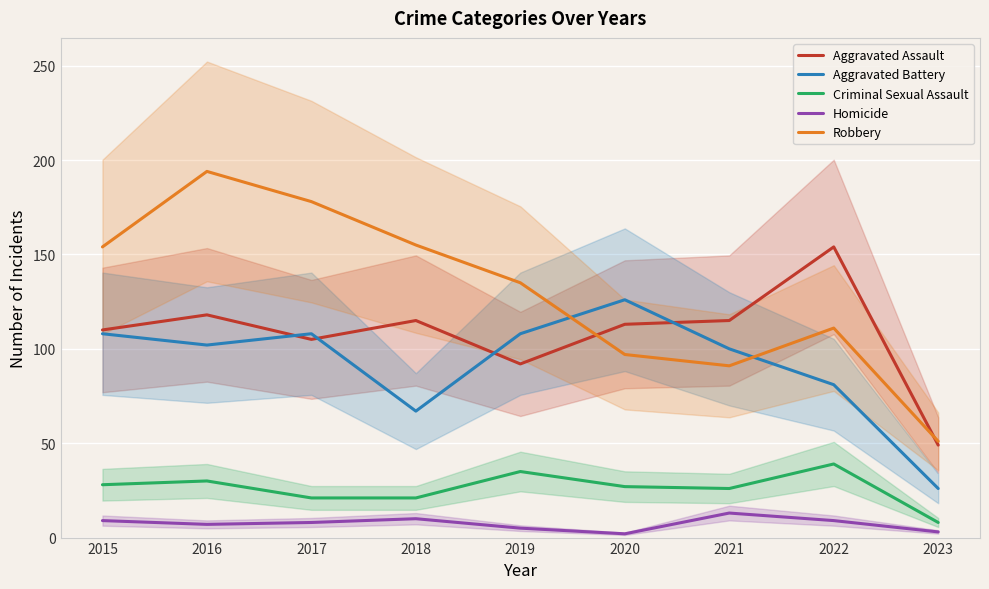

Which series changed the most between 2020 and 2022?

Aggravated Battery